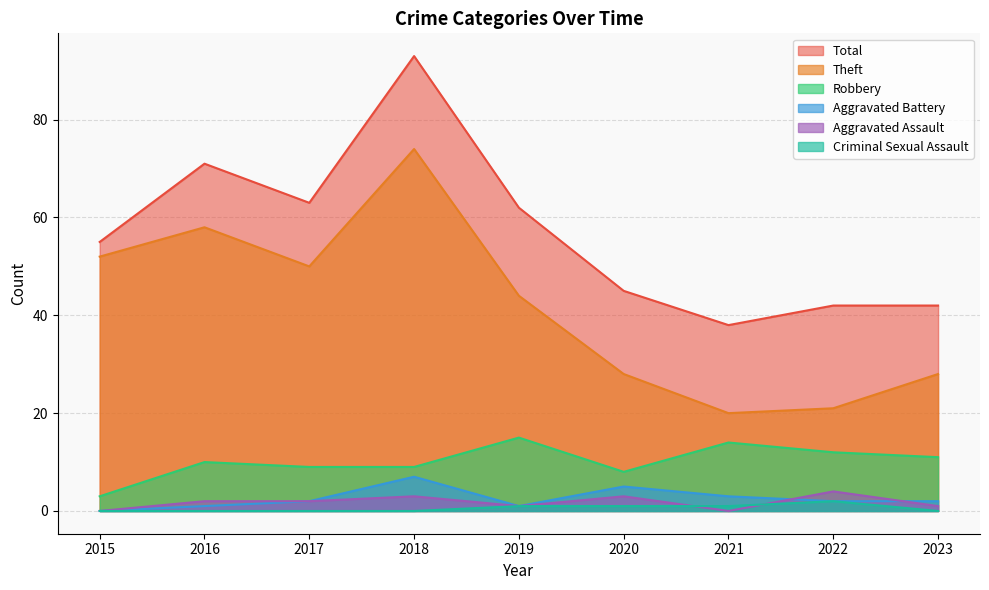

What are all the series names shown in the legend?

Total, Theft, Robbery, Aggravated Battery, Aggravated Assault, Criminal Sexual Assault